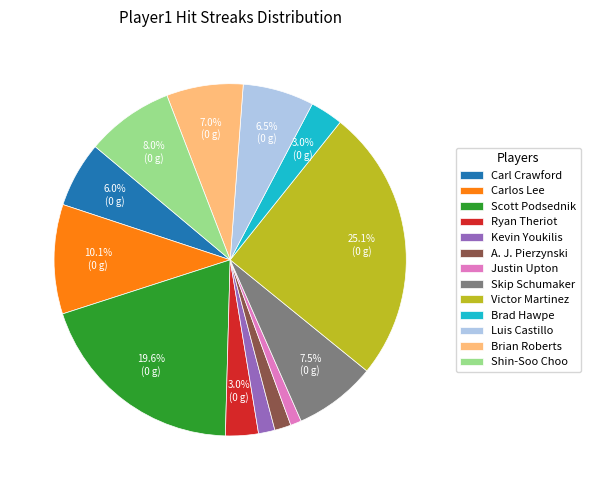

Which category has the biggest portion of the pie?

Victor Martinez